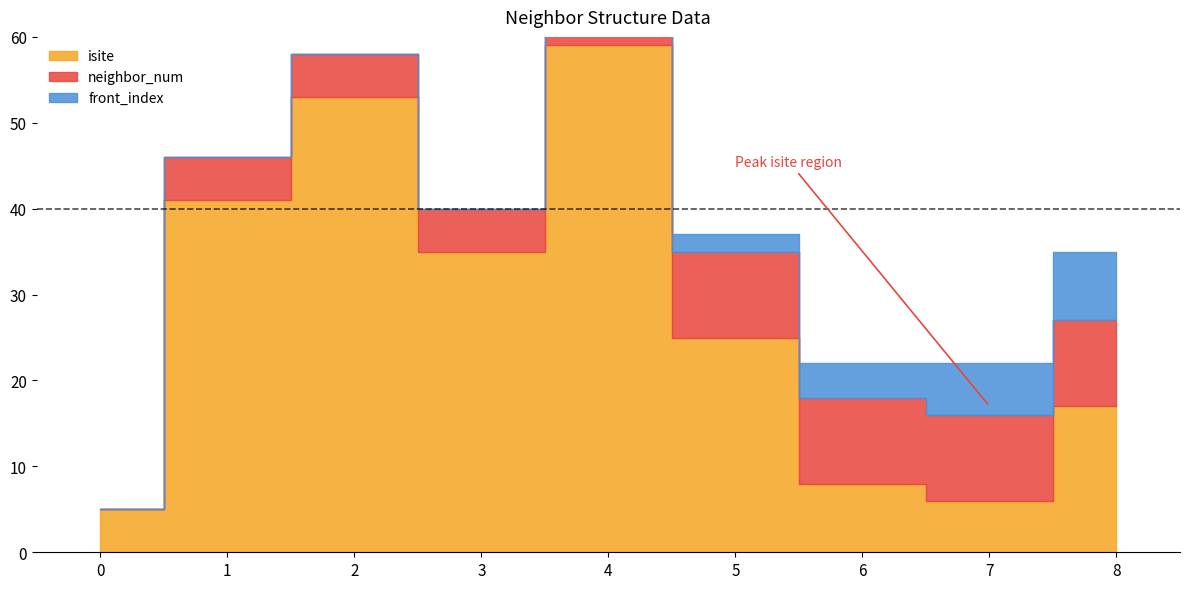

Which series changed the most between 5 and 7?

isite